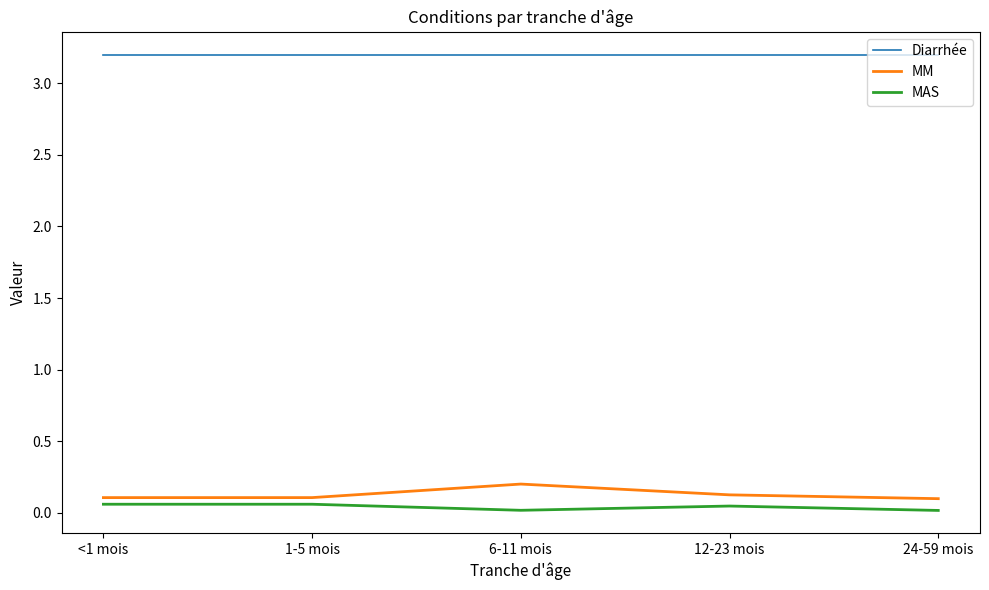

Which series has the largest total across all categories?

Diarrhée